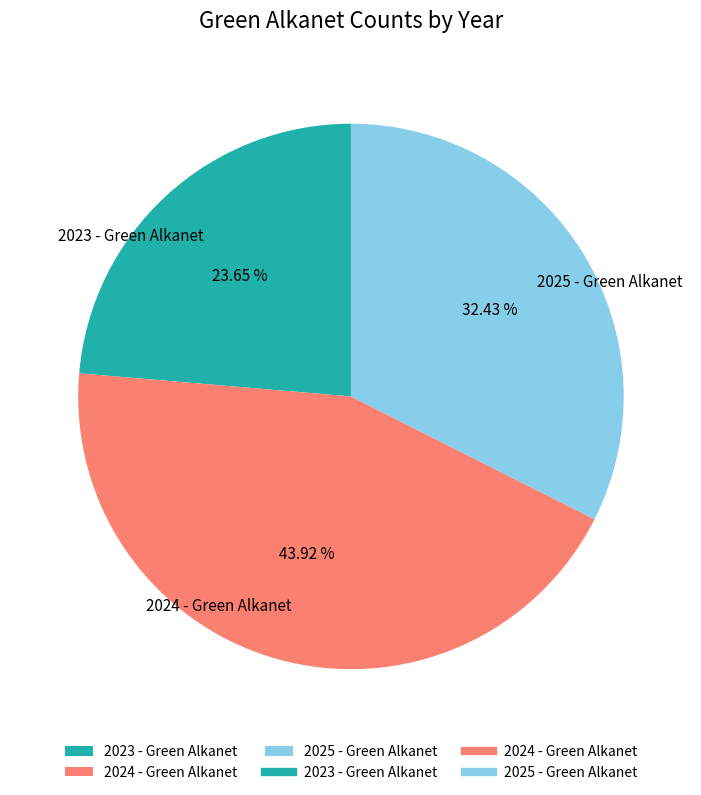

What percentage is the 2023 - Green Alkanet slice, to the nearest percent?

24%